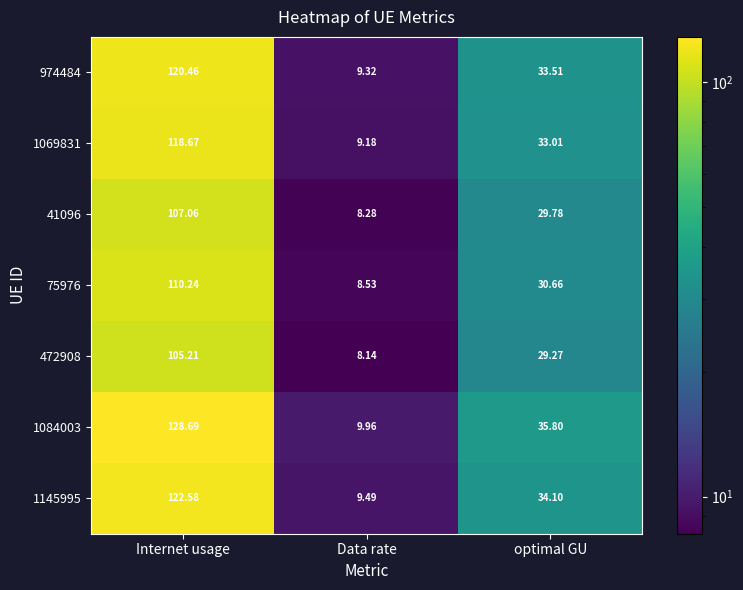

Which label corresponds to the largest value in the chart?

Internet usage